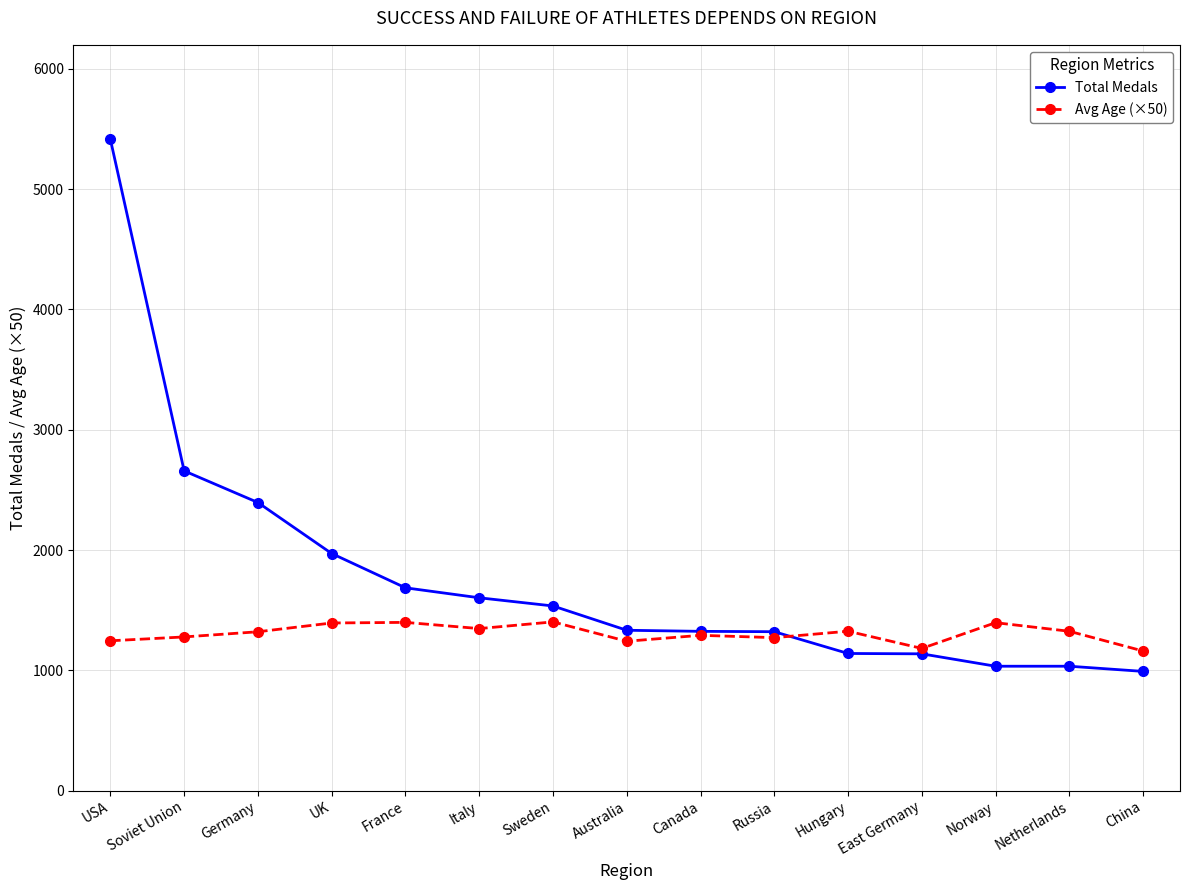

How many categories are shown in the chart?

15